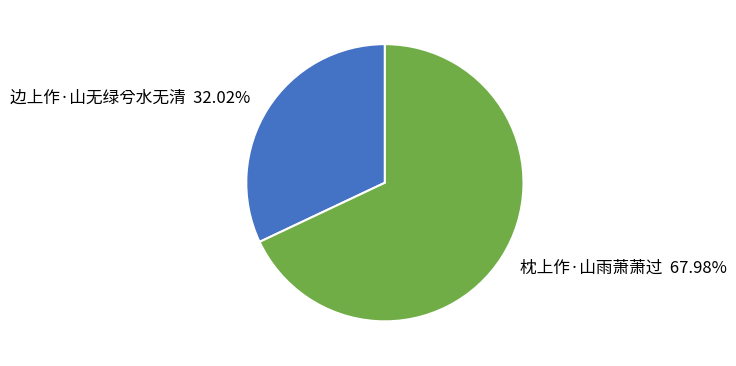

To the nearest percent, what percentage of the pie is 边上作·山无绿兮水无清?

32%